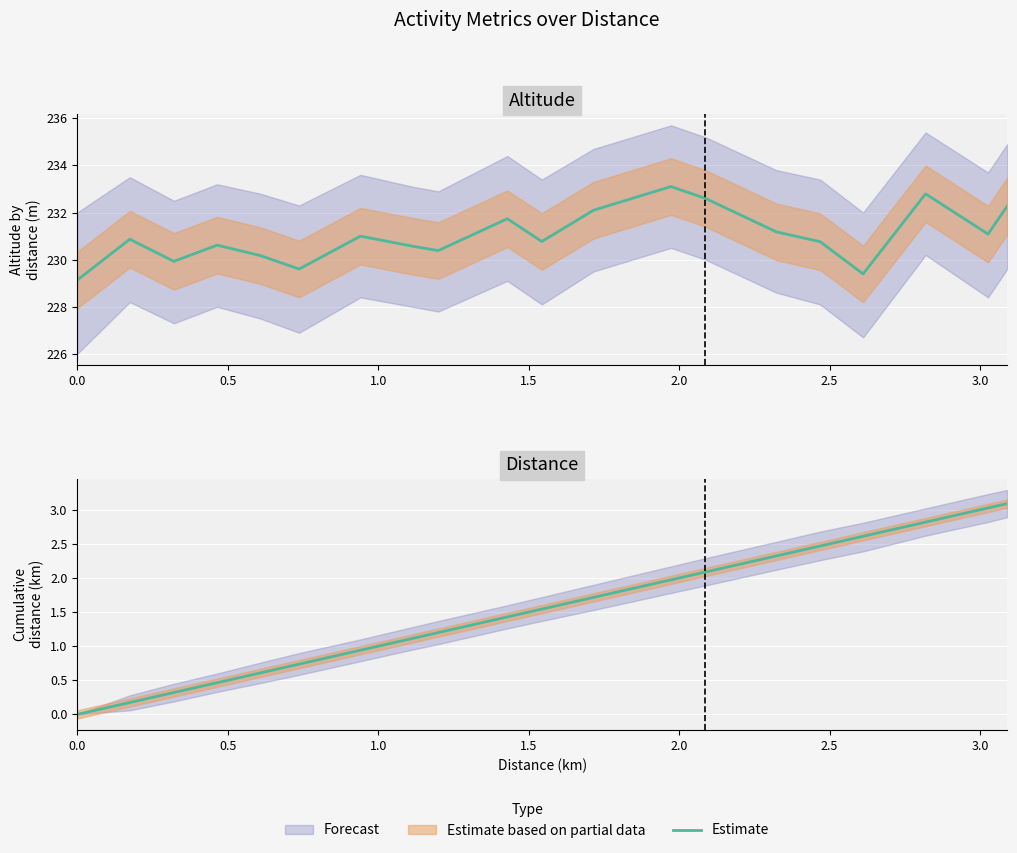

How many positive values are there?

19